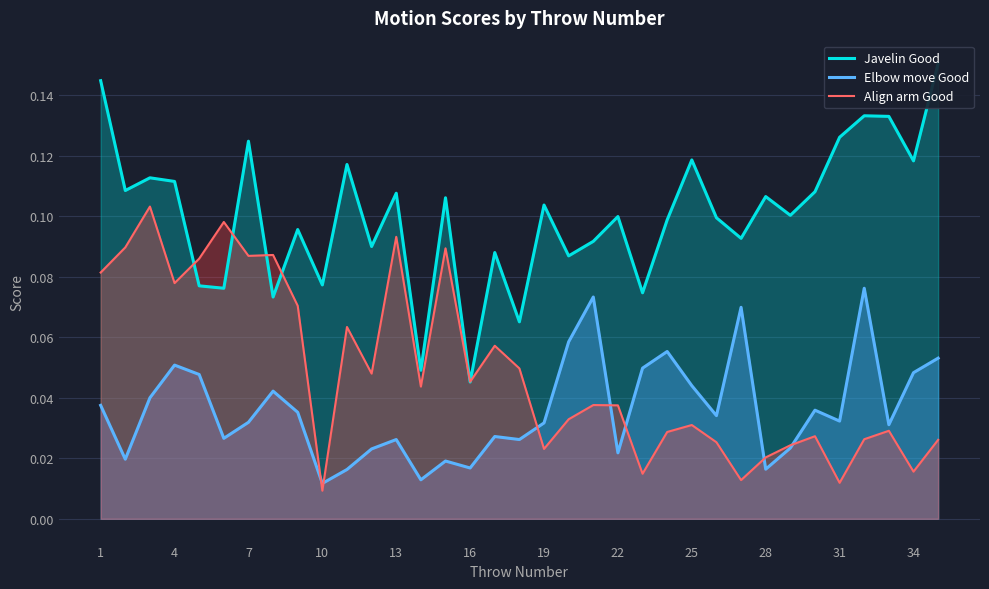

At which category is the sum across all series the highest?

1